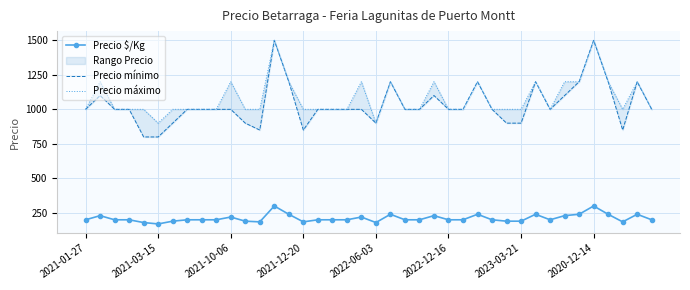

What is the minimum value for Precio $/Kg?

170